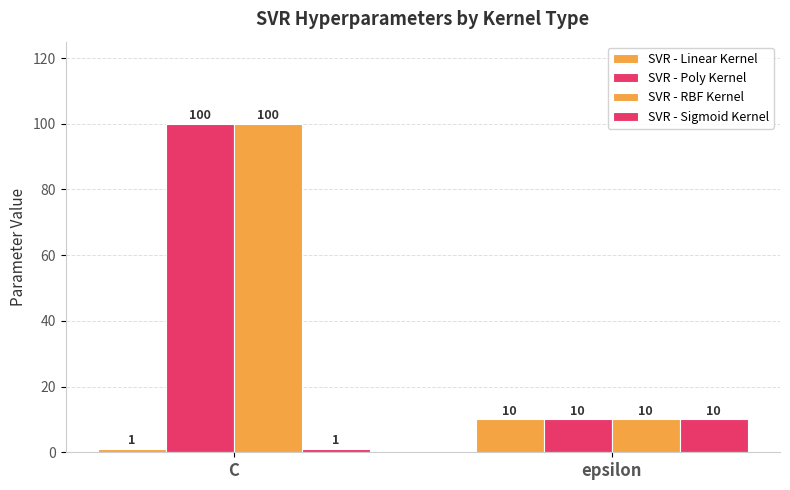

How many bars are there in total?

8